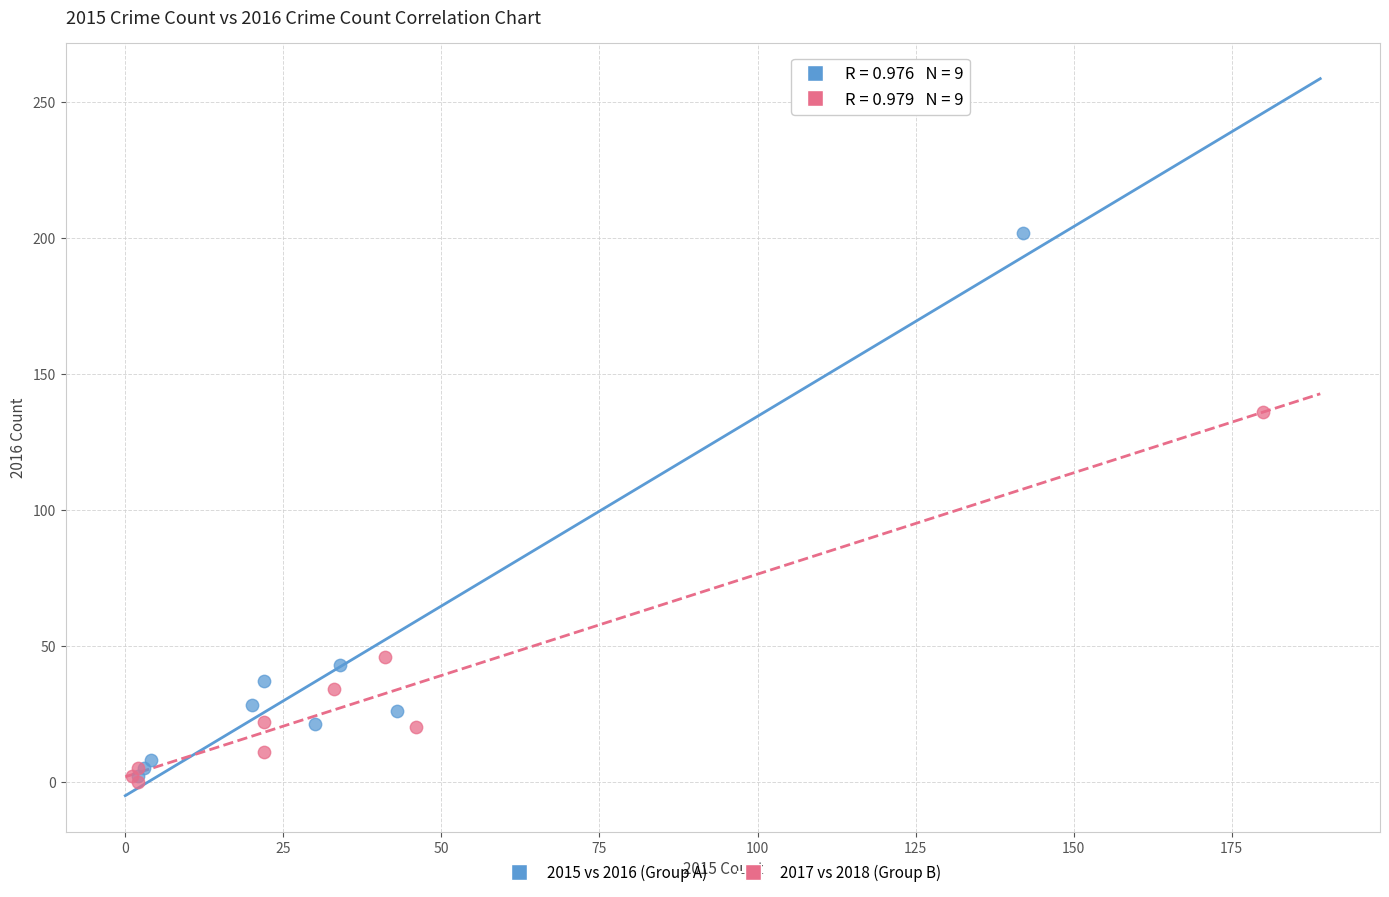

Which series has the largest Y range (max minus min)?

2015 vs 2016 (Group A)